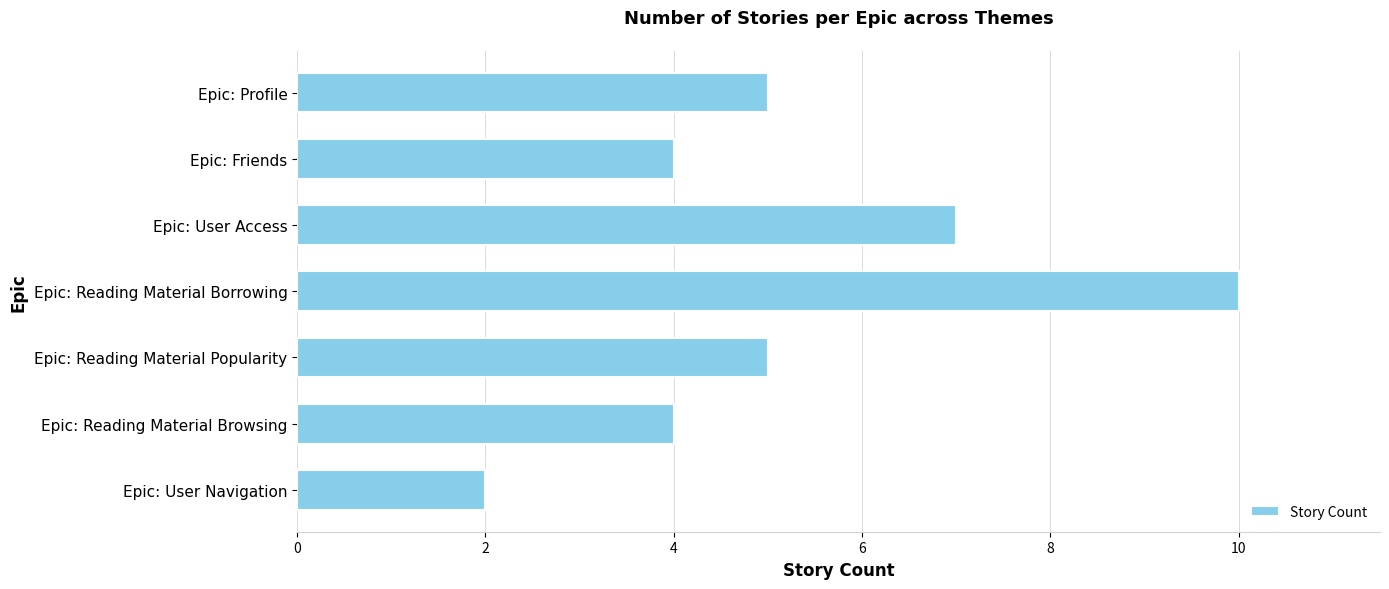

Between Epic: Friends and Epic: User Navigation, which is larger?

Epic: Friends